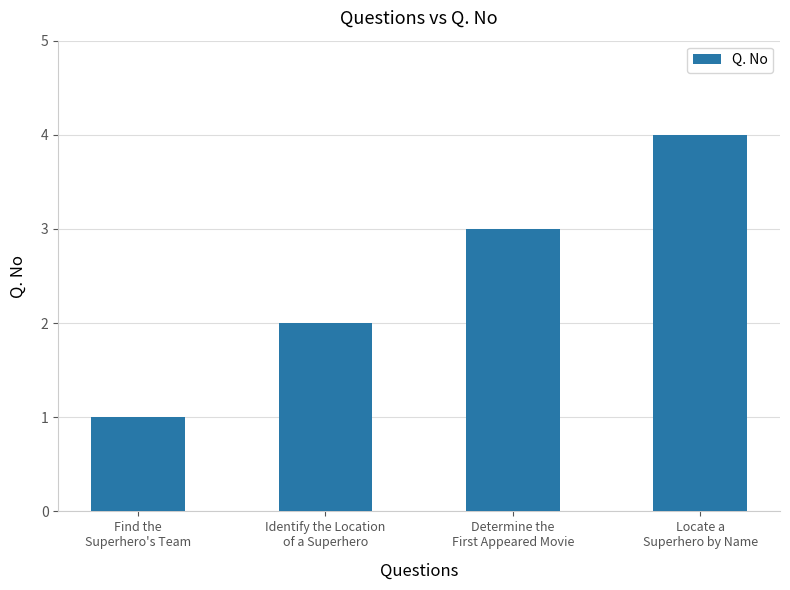

List the labels in order of value, largest first.

Locate a
Superhero by Name, Determine the
First Appeared Movie, Identify the Location
of a Superhero, Find the
Superhero's Team